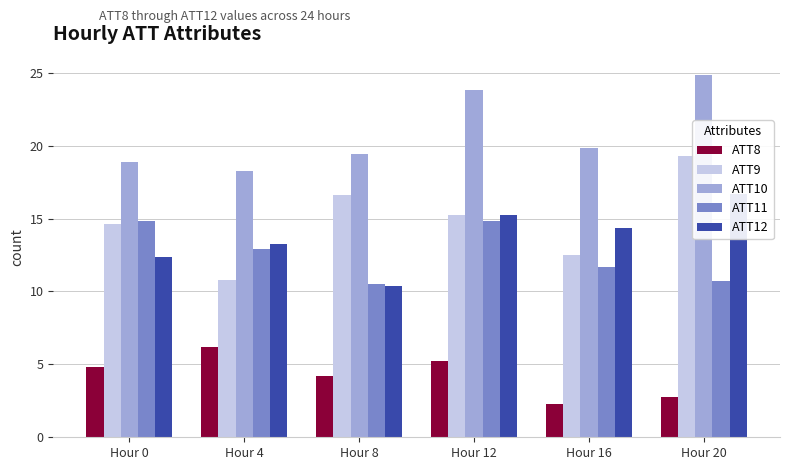

How many categories are shown in the chart?

6